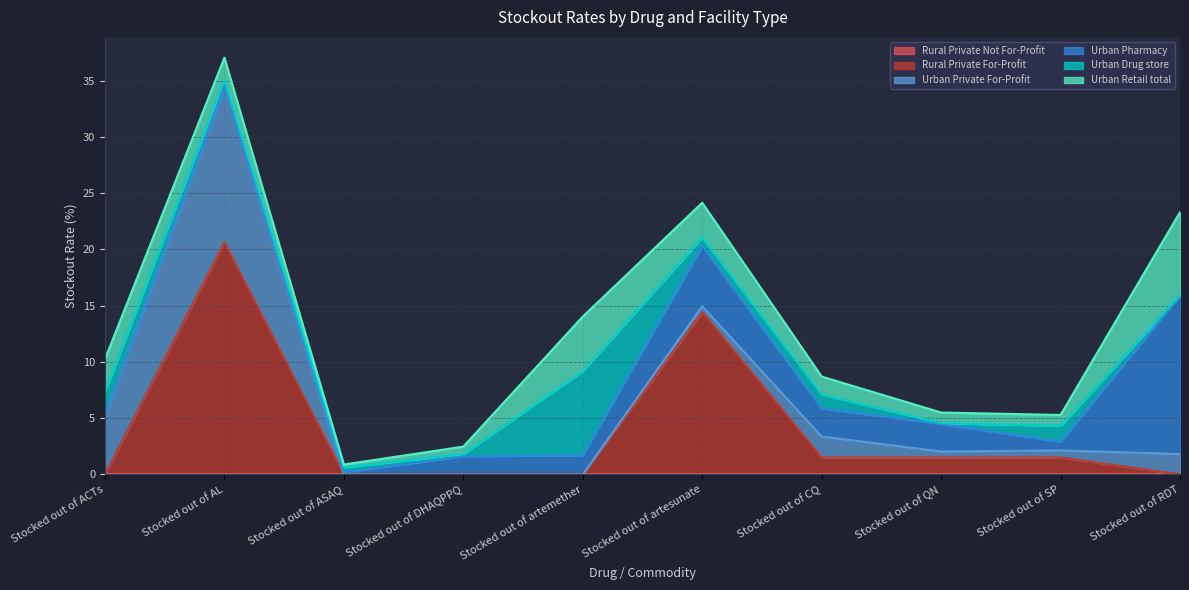

What is the spread (max minus min) of values at Stocked out of RDT?

14.1